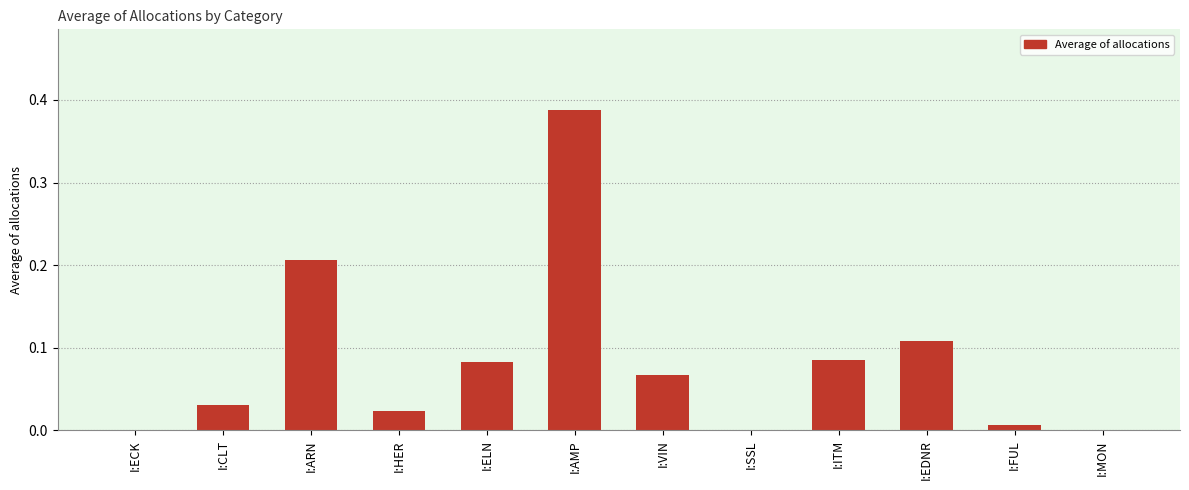

What is the sum of all values?

1.0